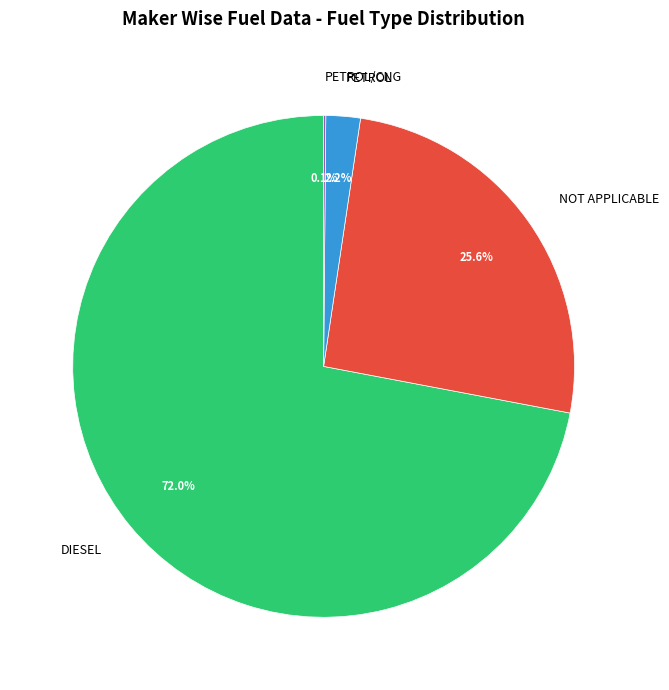

Approximately how many times larger is the value at NOT APPLICABLE compared to DIESEL?

0.4